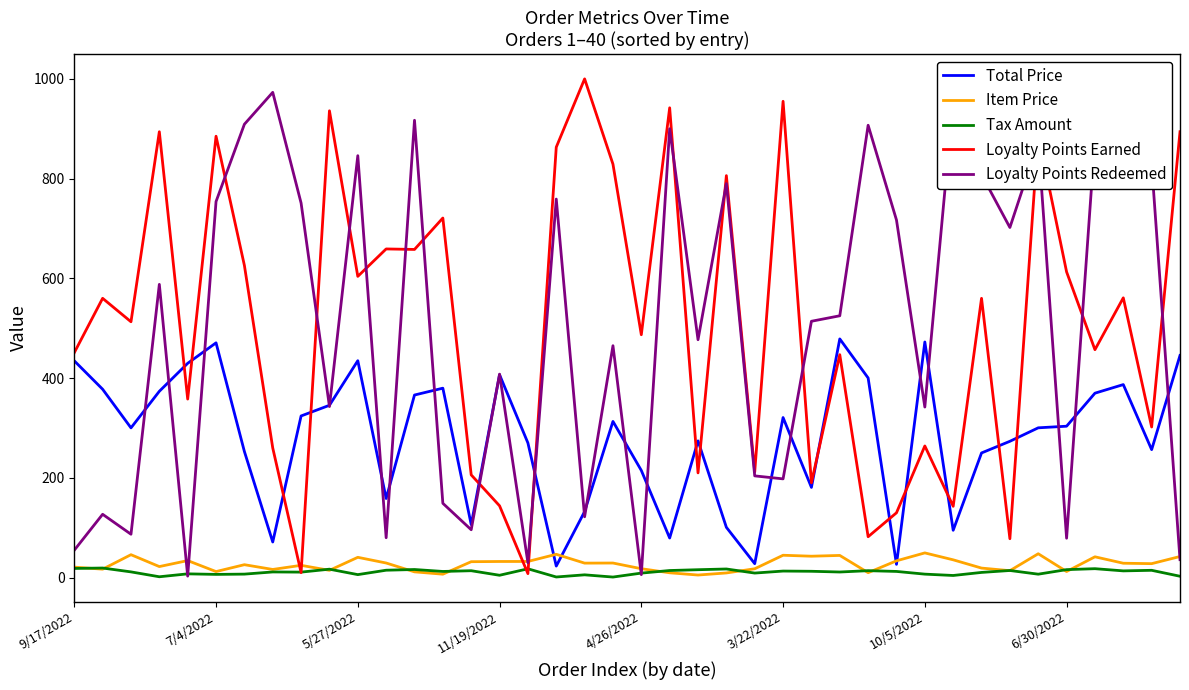

What is the greatest value displayed?

1000.0